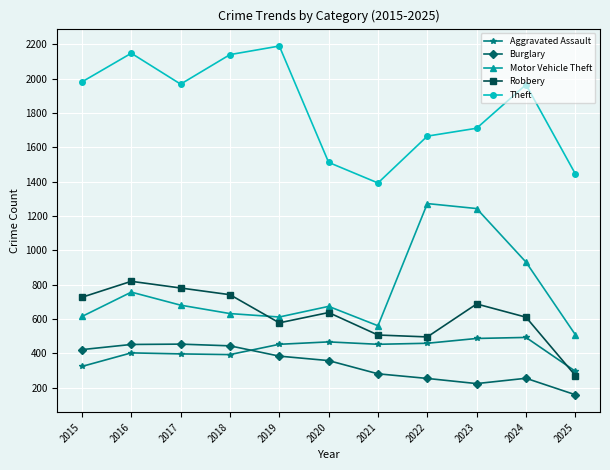

At which category is the sum across all series the highest?

2016